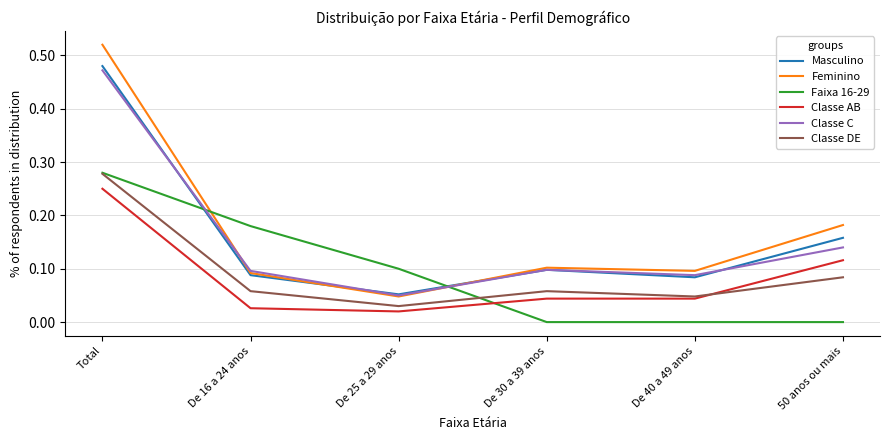

Is it true that Classe C equals 0.0 at De 30 a 39 anos?

False